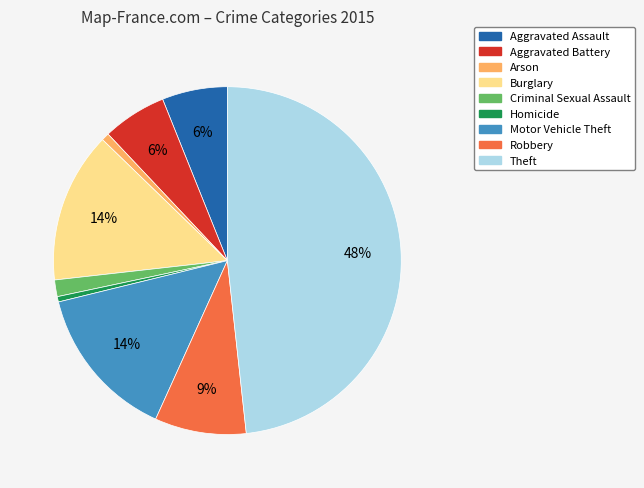

Which slice is the largest?

Theft